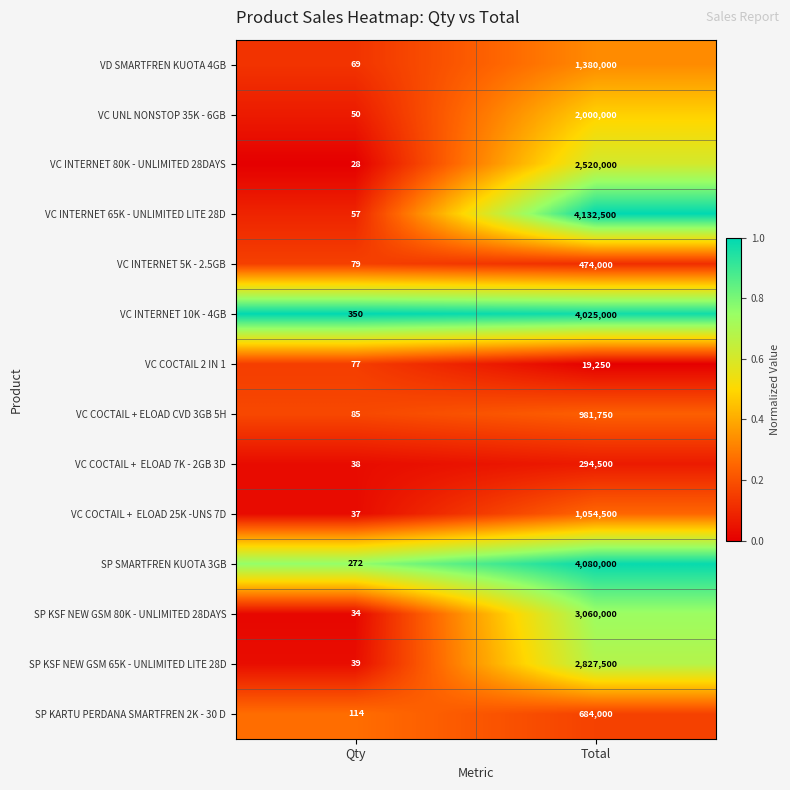

How many distinct data groups are displayed?

14